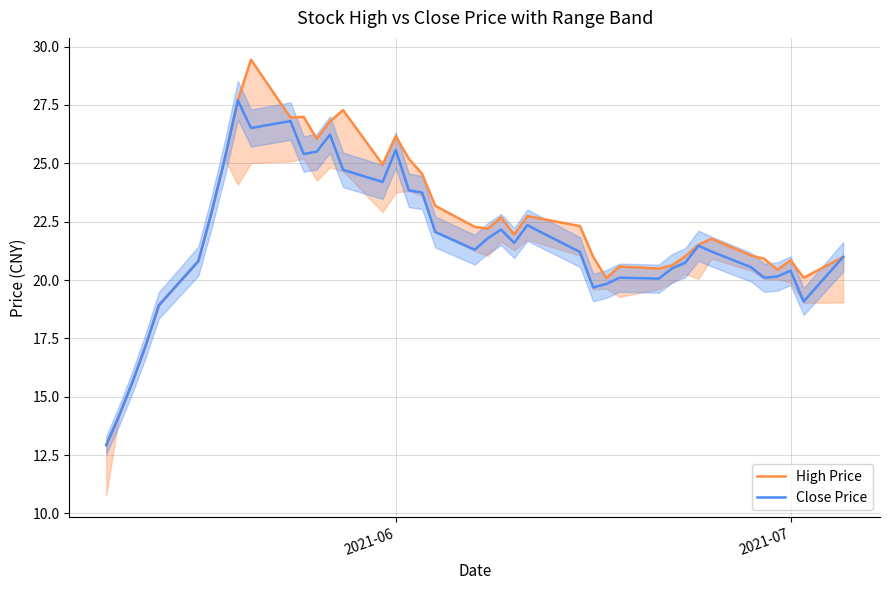

How many values in the High Price series are below 21?

15